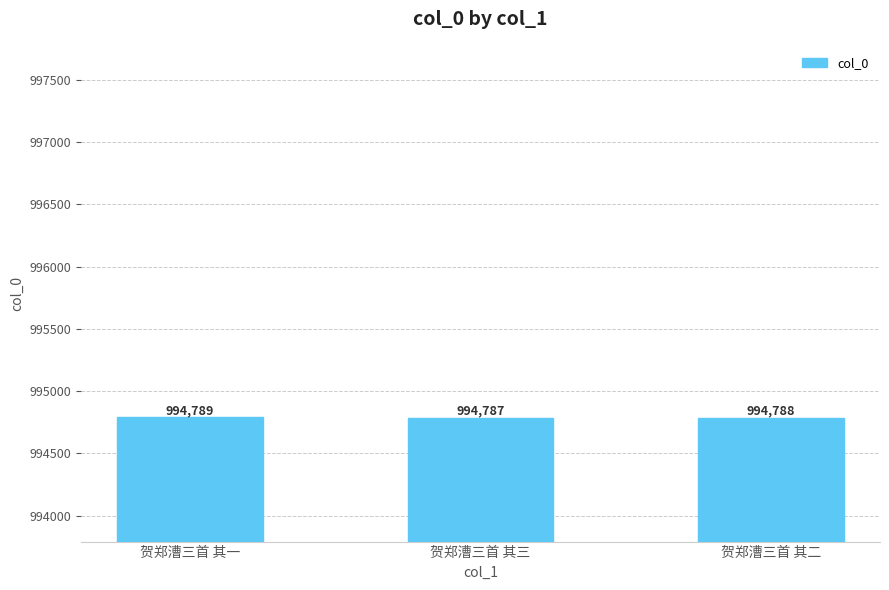

What is the value of the 3rd bar from the left?

994788